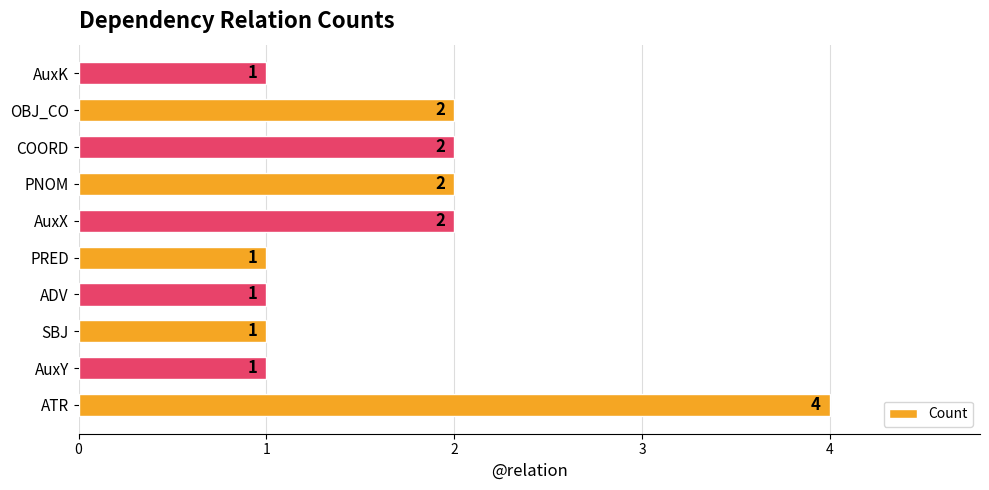

What is the greatest value displayed?

4